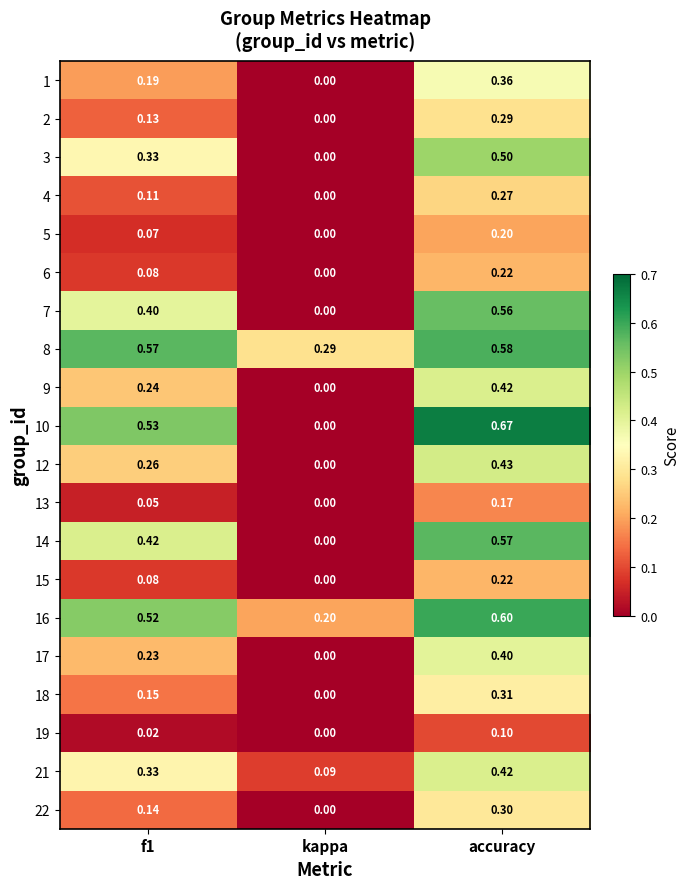

At which category does the chart reach its minimum across all series?

kappa